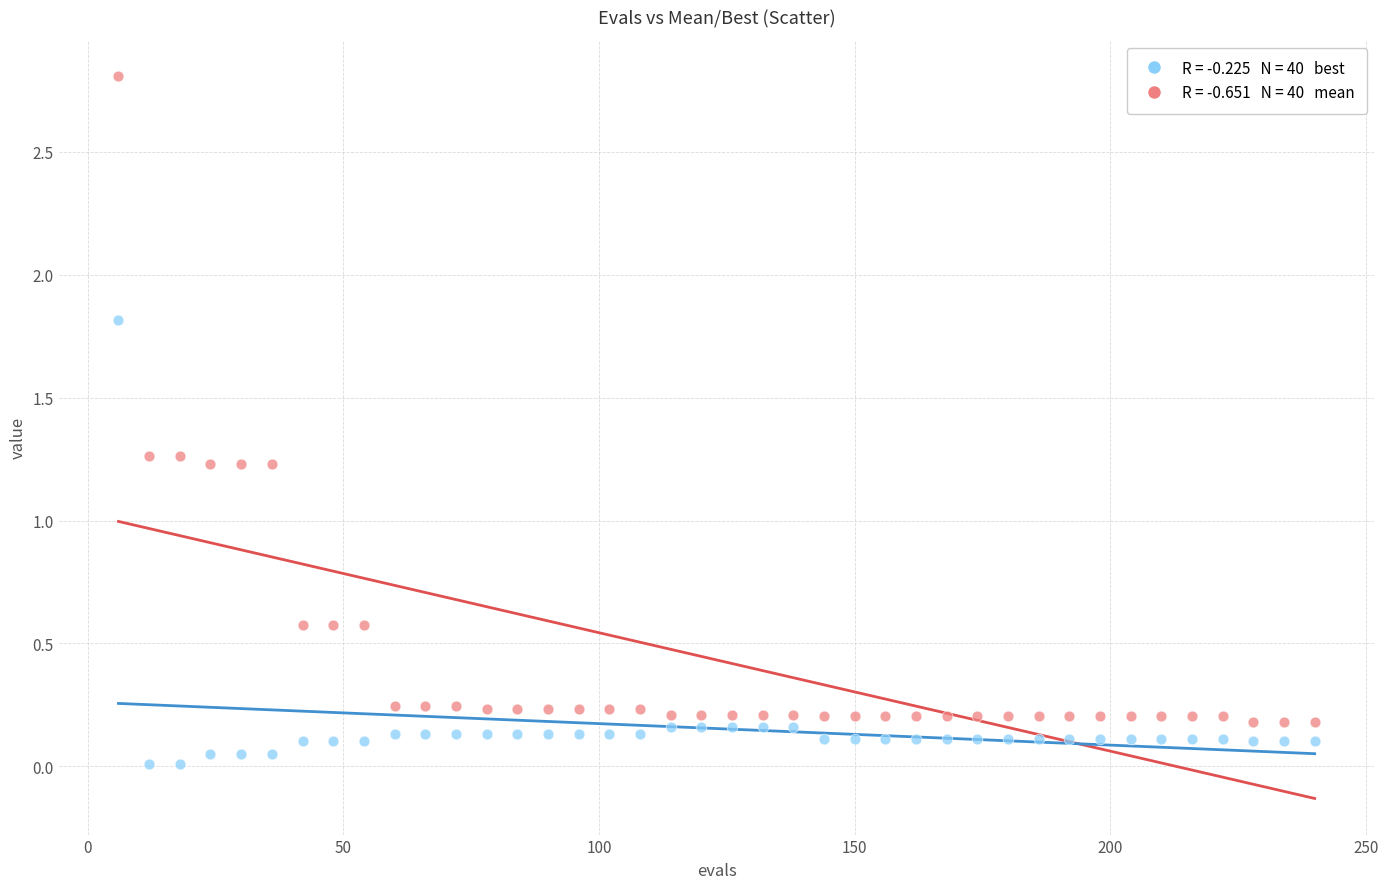

Across all data points, what is the range of X values (max minus min)?

234.0